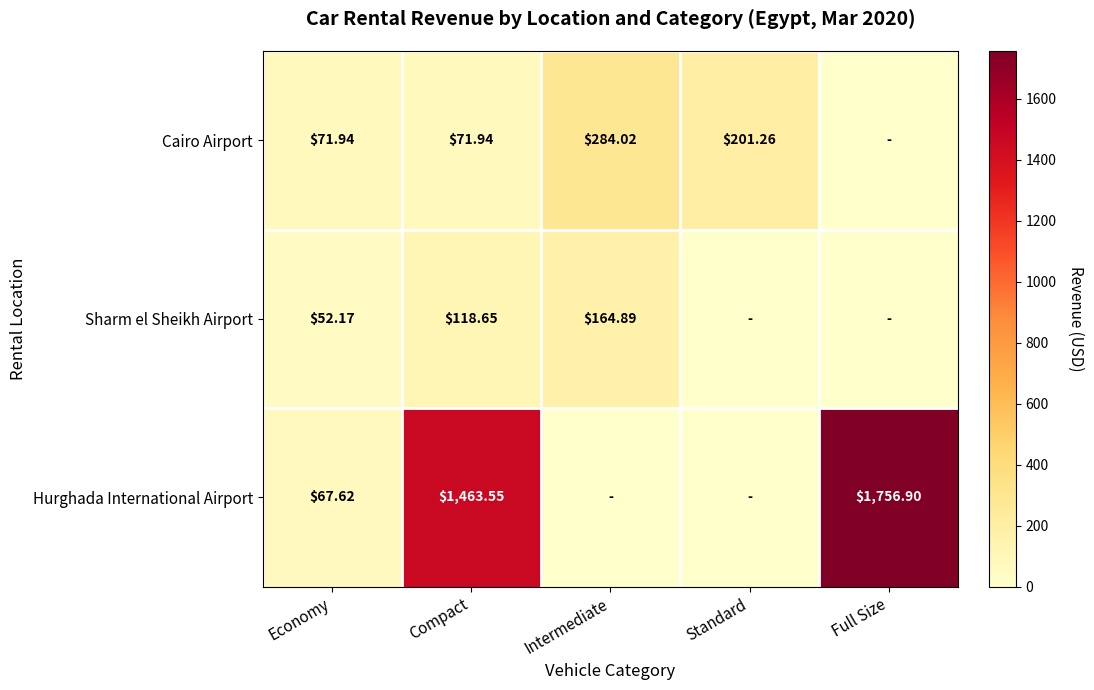

At how many categories does at least one series exceed 374?

2